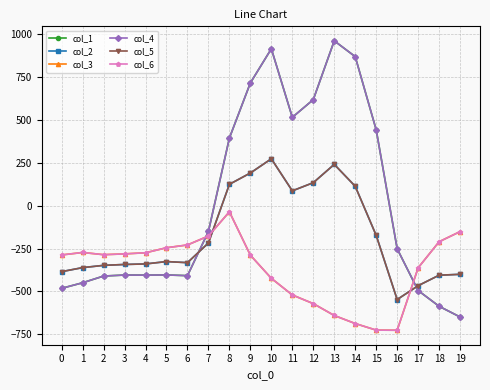

Is this an area chart (filled region under the line)?

No